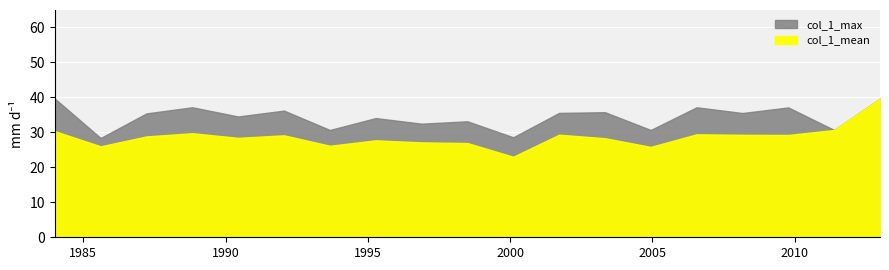

At how many categories does at least one series exceed 34?

12